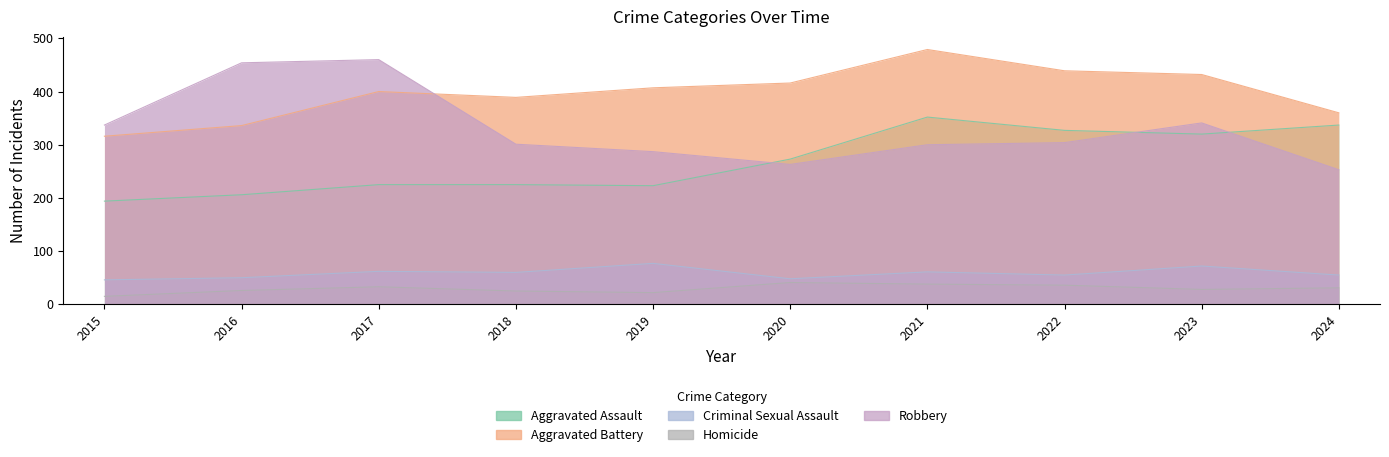

True or false: Aggravated Battery and Criminal Sexual Assault cross at least once.

False